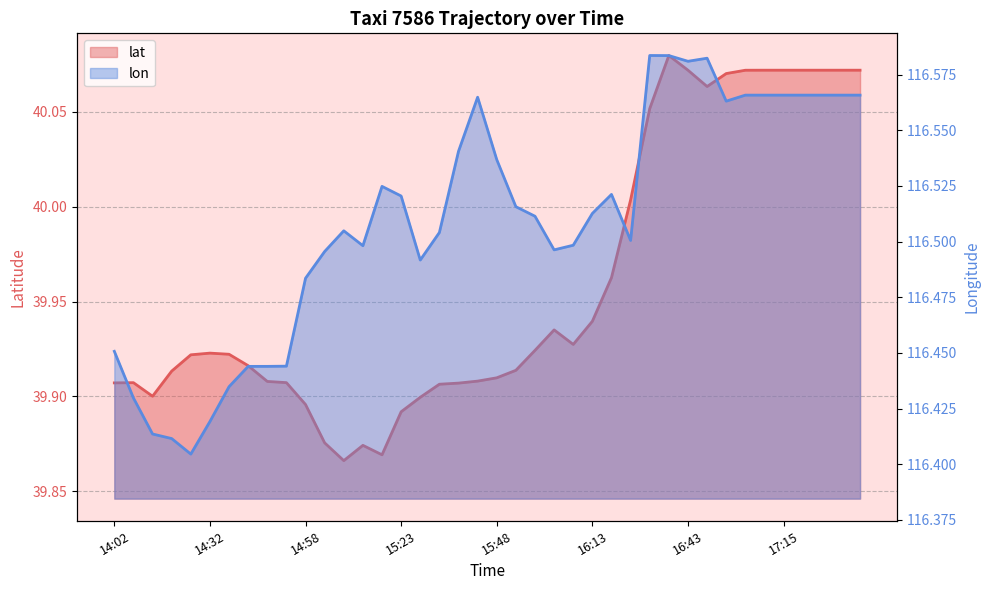

Rank the categories by lon value from highest to lowest.

16:33, 16:38, 16:48, 16:43, 17:08, 17:15, 17:15, 17:15, 17:15, 17:15, 17:15, 15:43, 16:58, 15:38, 15:48, 15:18, 16:18, 15:23, 15:53, 16:13, 15:58, 15:08, 15:33, 16:23, 16:08, 15:13, 16:03, 15:03, 15:28, 14:58, 14:02, 14:52, 14:47, 14:42, 14:37, 14:07, 14:32, 14:17, 14:22, 14:27